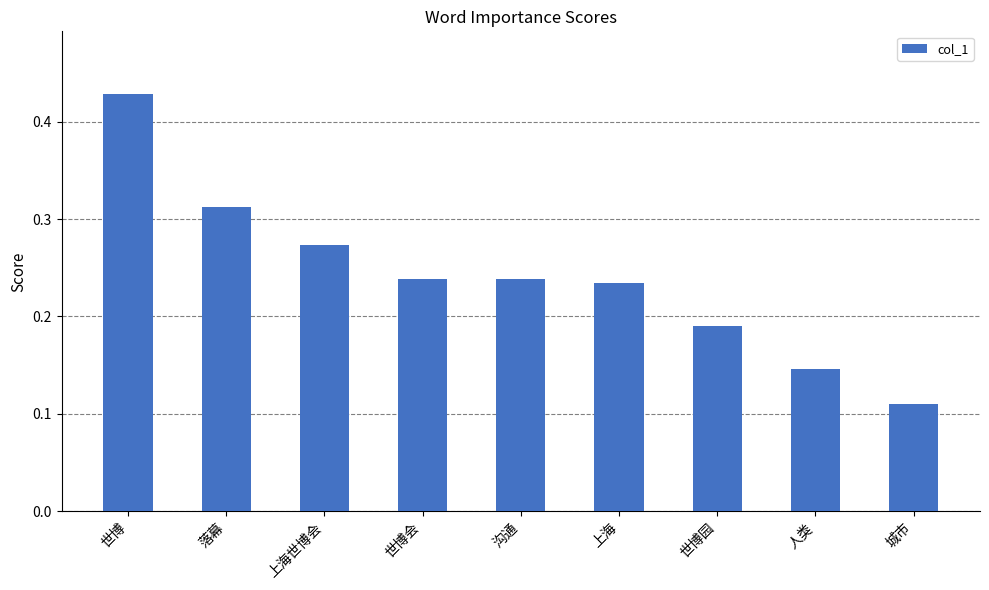

The chart shows a value of 0.2 at 城市. True or false?

False